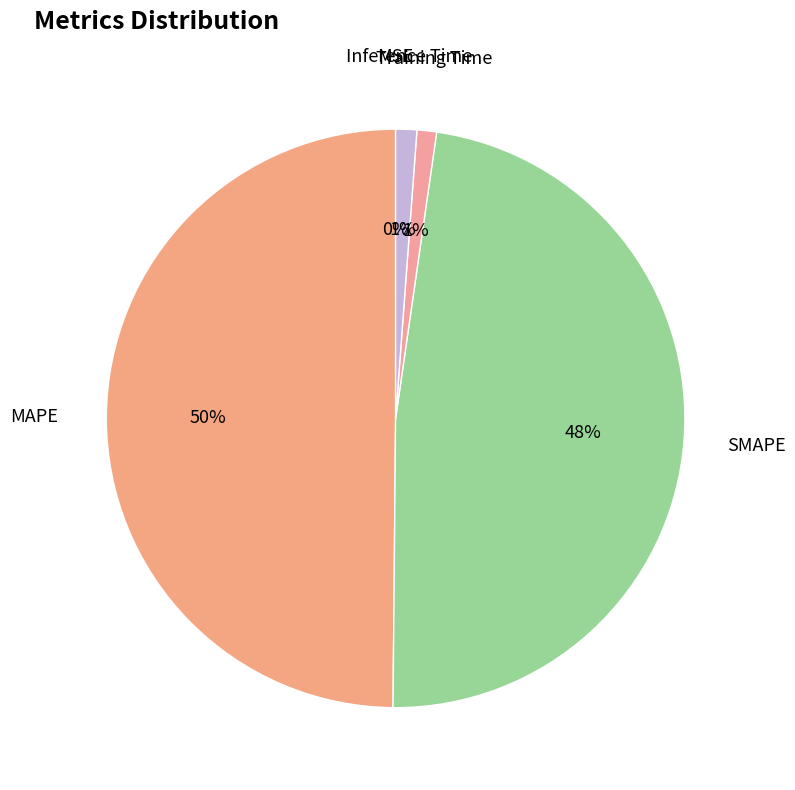

How many segments does this pie chart have?

5